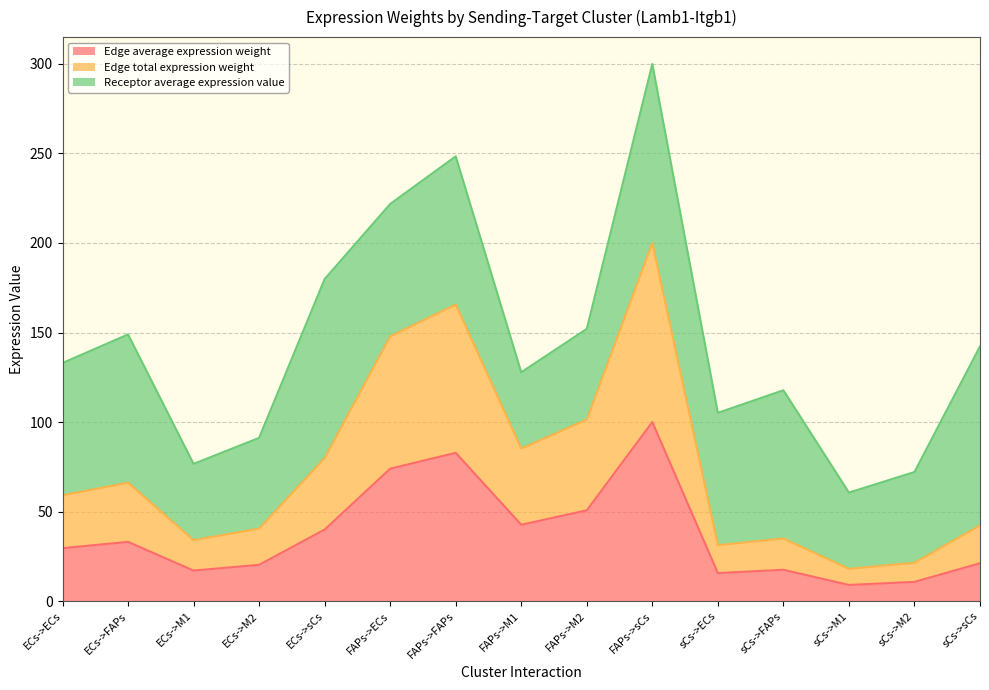

True or false: Edge average expression weight has more than 0 interior local peaks.

True